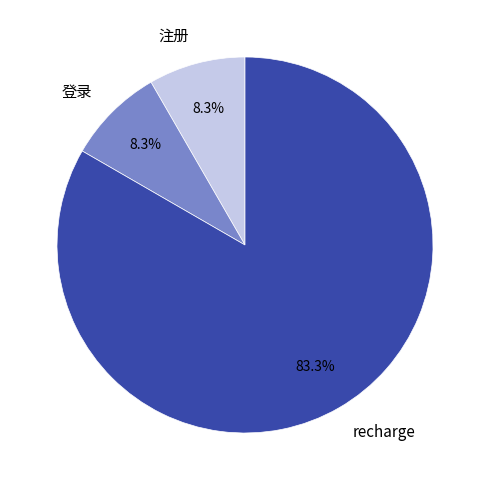

To the nearest percent, what percentage of the pie is 登录?

8%